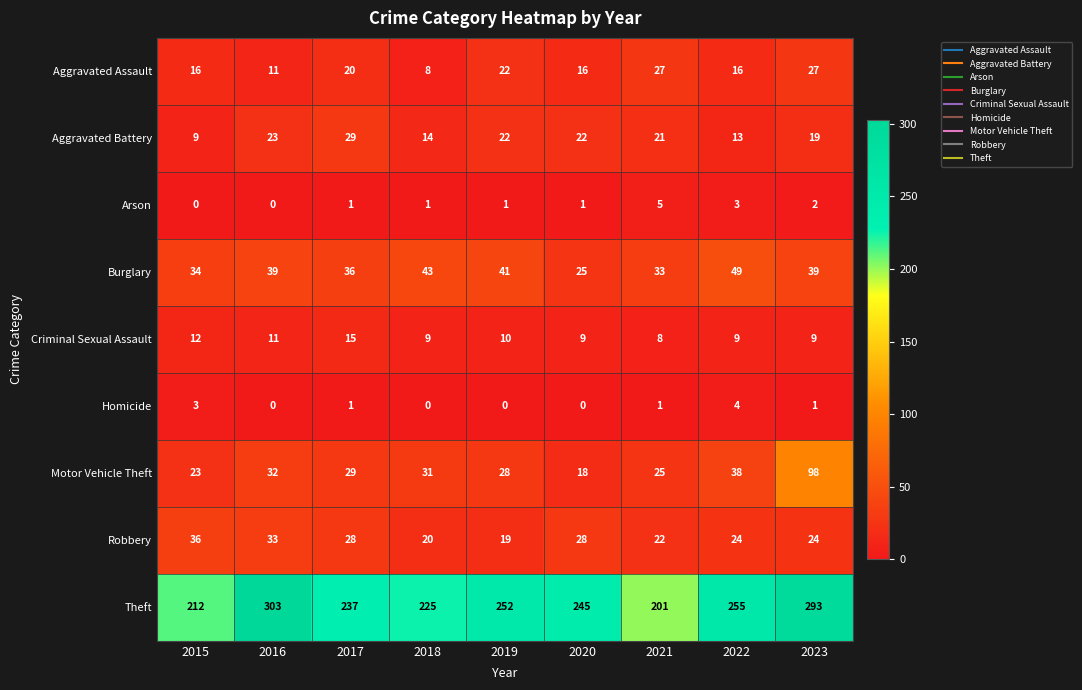

What is the spread (max minus min) of values at 2015?

212